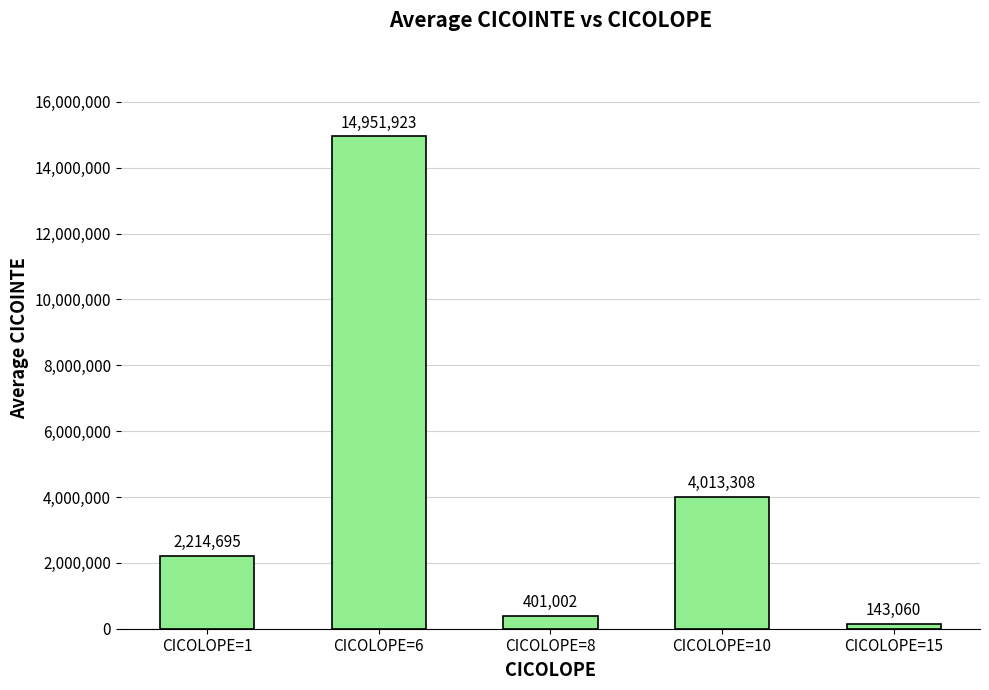

Between CICOLOPE=15 and CICOLOPE=6, which is larger?

CICOLOPE=6